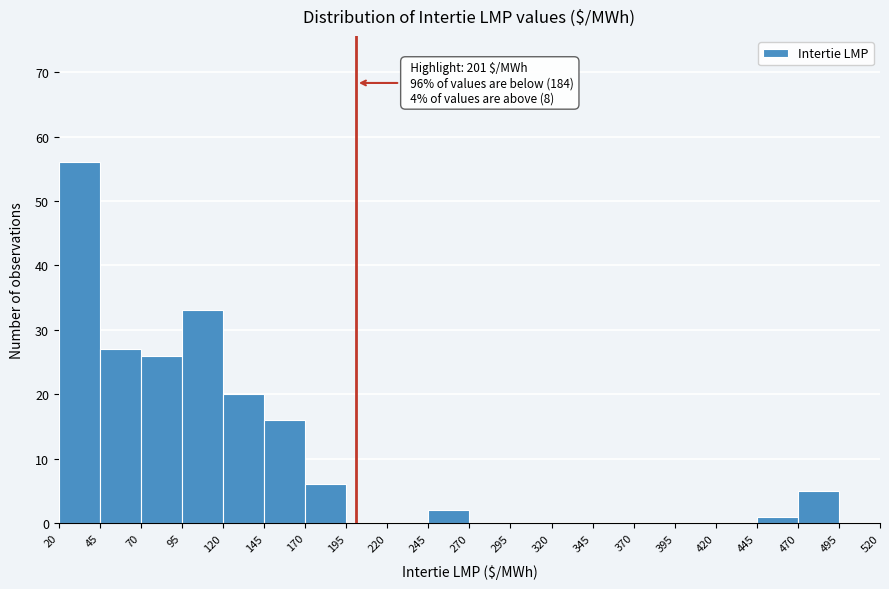

Over which range of the x-axis is the bar tallest?

20 to 45